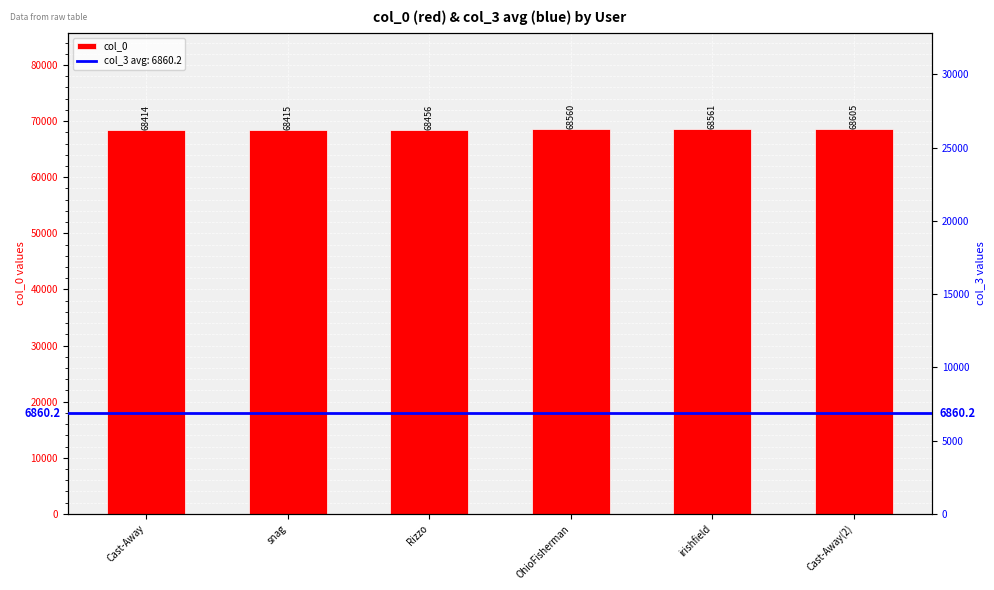

Rank the categories by value from lowest to highest.

Cast-Away, snag, Rizzo, OhioFisherman, irishfield, Cast-Away(2)